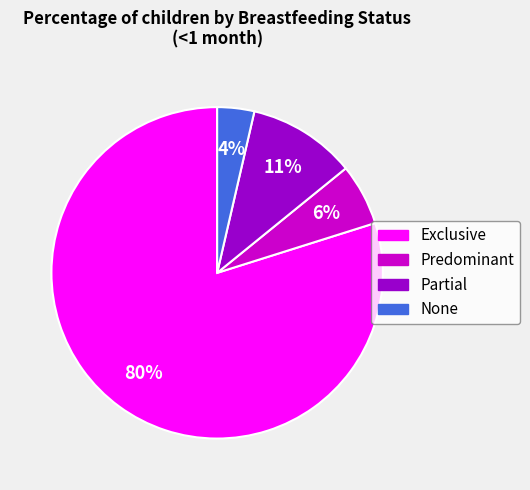

Count the number of slices in the pie.

4